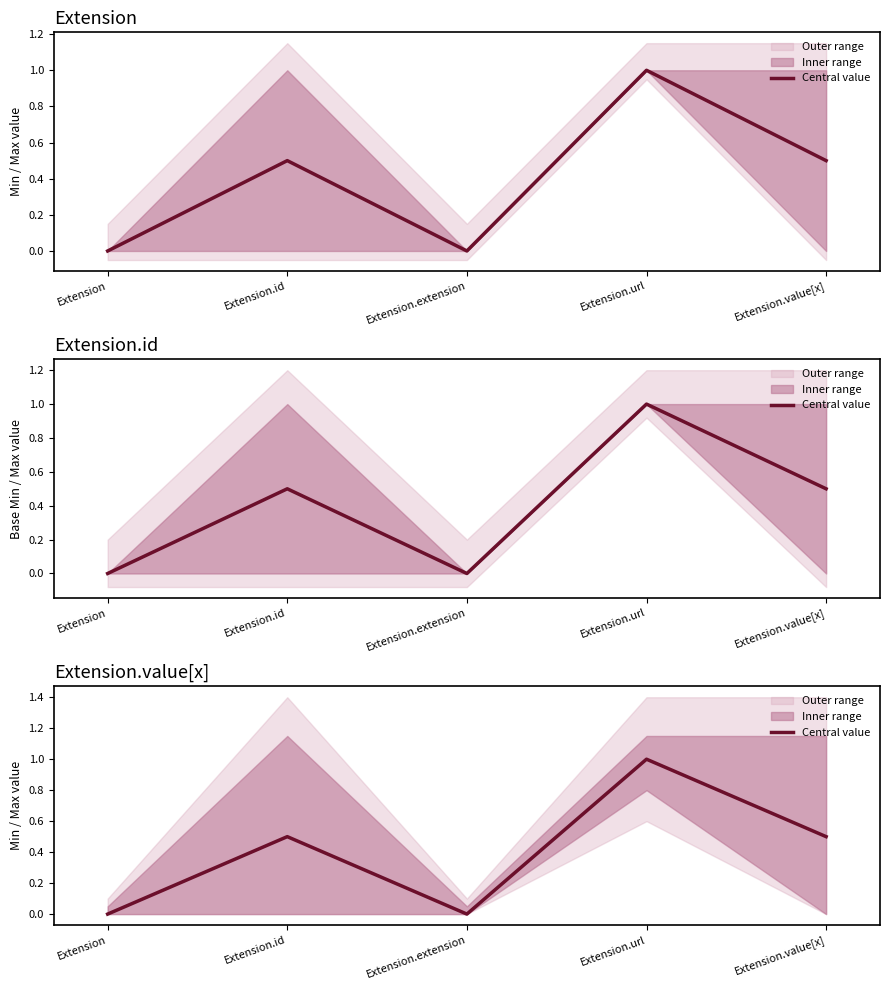

What is the average value?

0.4